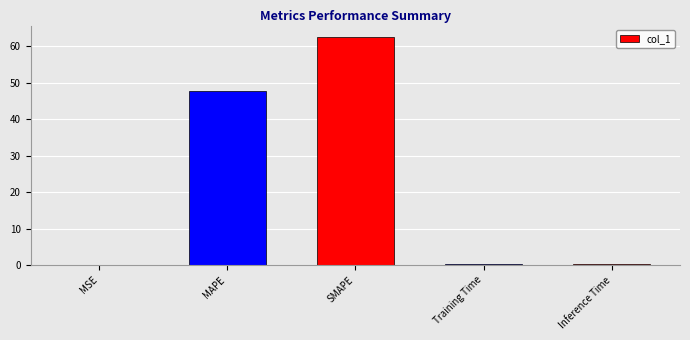

Which has a higher value, MAPE or Training Time?

MAPE